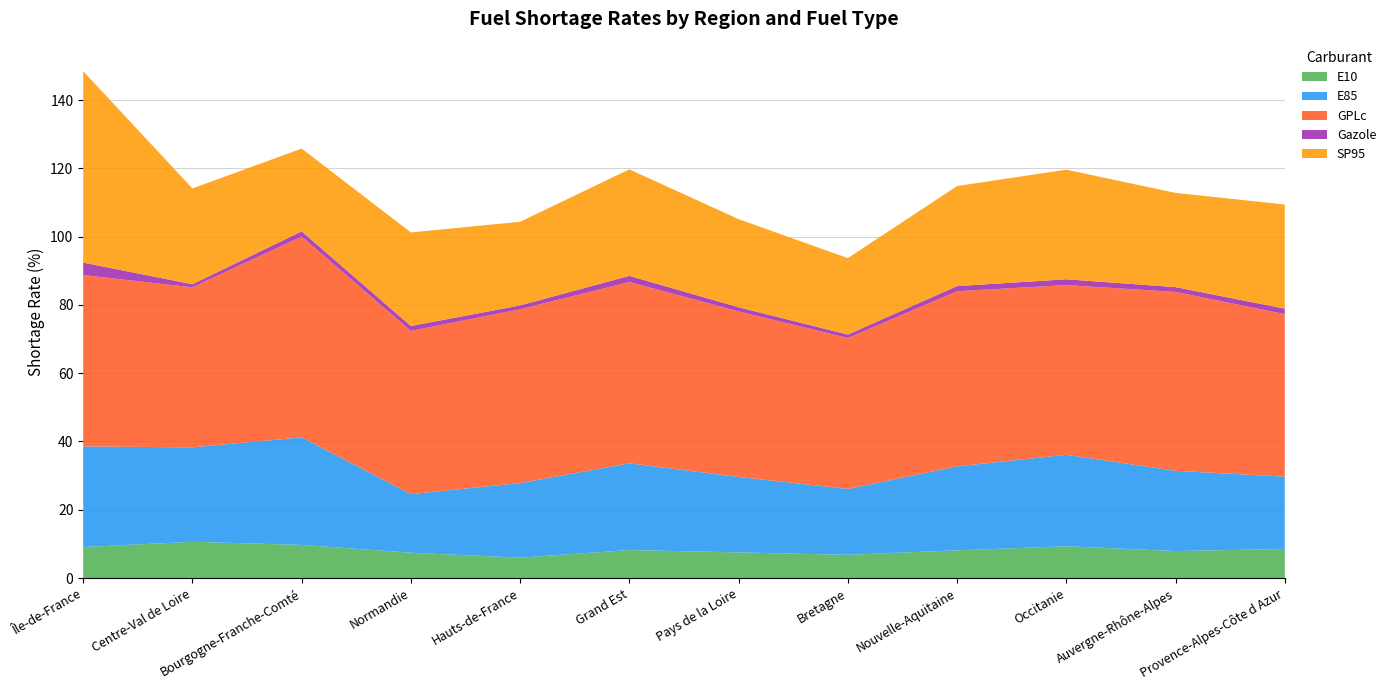

Reading left to right, list all the values displayed in this chart.

E10: 9.1	10.6	9.7	7.4	6.0	8.2	7.5	6.8	8.1	9.3	7.9	8.5
E85: 29.5	27.7	31.5	17.2	21.9	25.4	22.1	19.3	24.6	26.8	23.5	21.2
GPLc: 50.2	46.9	58.8	47.8	50.9	53.1	48.5	44.2	51.3	49.7	52.4	47.6
Gazole: 3.6	0.9	1.5	1.4	1.1	1.8	1.2	1.0	1.5	1.7	1.4	1.6
SP95: 56.1	28.1	24.2	27.4	24.5	31.2	25.8	22.4	29.3	32.1	27.6	30.5